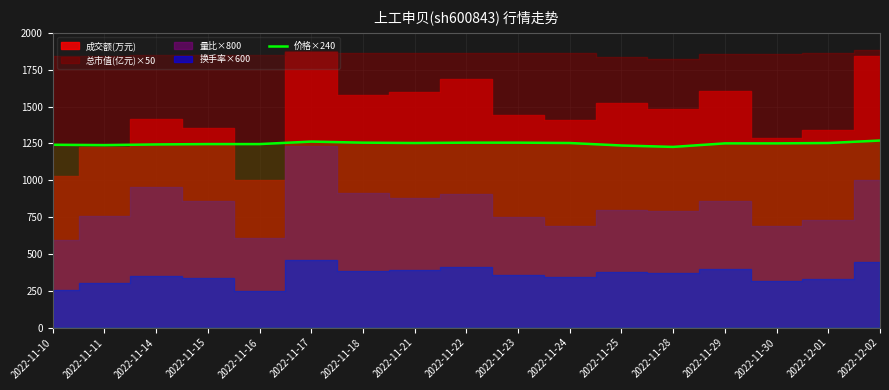

How many lines are shown in the chart?

1